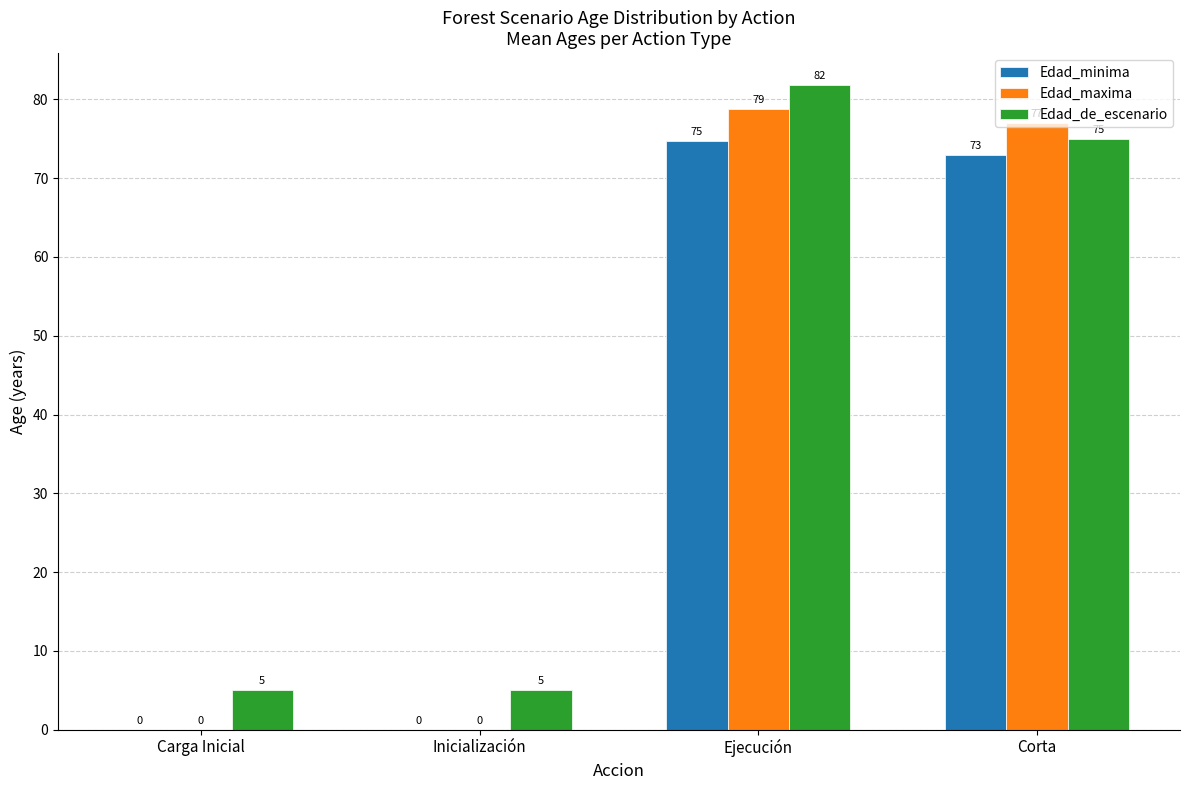

The Edad_maxima series shows 77.0 at Corta. True or false?

True